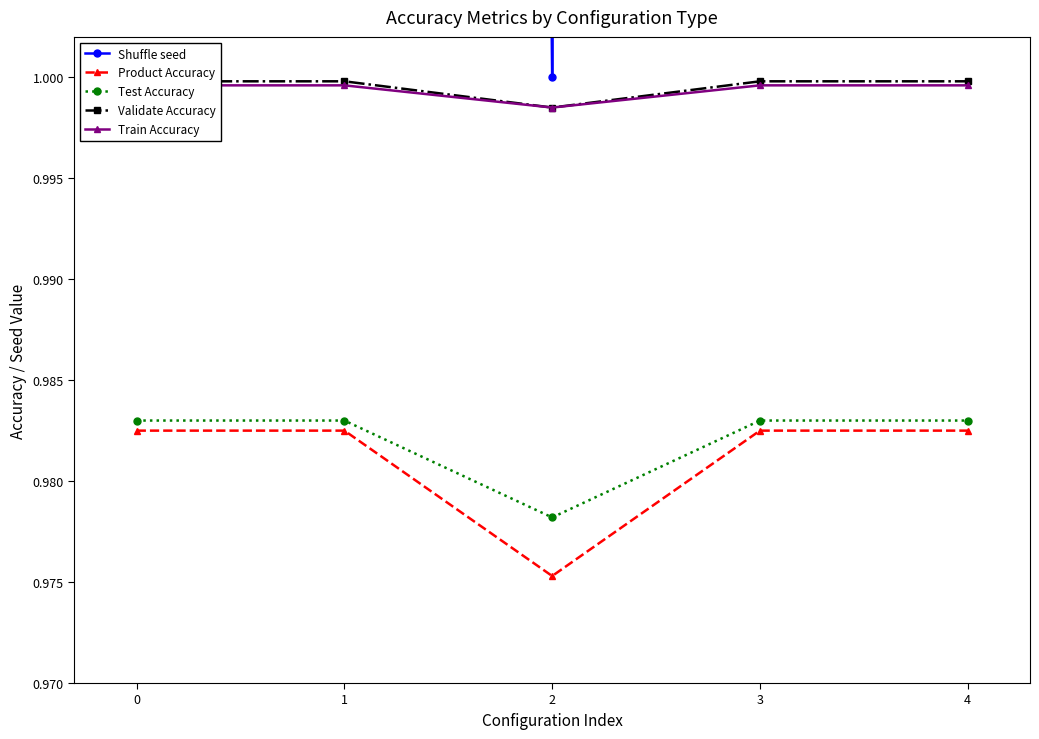

Reading left to right, what are all the values shown in this chart?

Shuffle seed: 0=2.0	1=2.0	2=1.0	3=2.0	4=2.0
Product Accuracy: 0=1.0	1=1.0	2=1.0	3=1.0	4=1.0
Test Accuracy: 0=1.0	1=1.0	2=1.0	3=1.0	4=1.0
Validate Accuracy: 0=1.0	1=1.0	2=1.0	3=1.0	4=1.0
Train Accuracy: 0=1.0	1=1.0	2=1.0	3=1.0	4=1.0